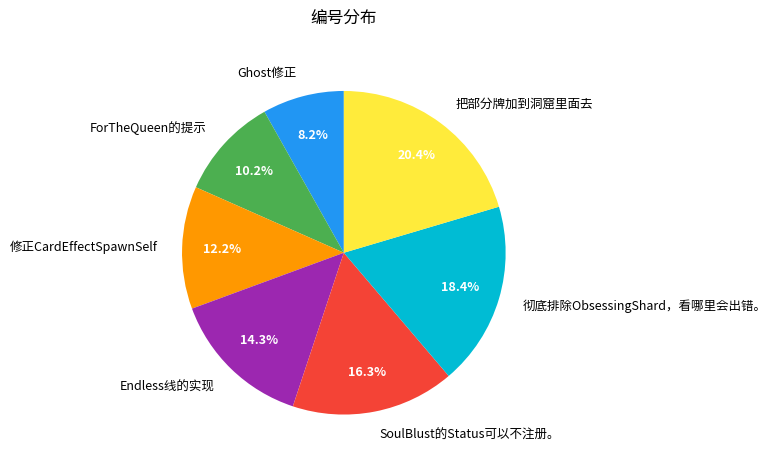

Between 把部分牌加到洞窟里面去 and 修正CardEffectSpawnSelf, which is larger?

把部分牌加到洞窟里面去